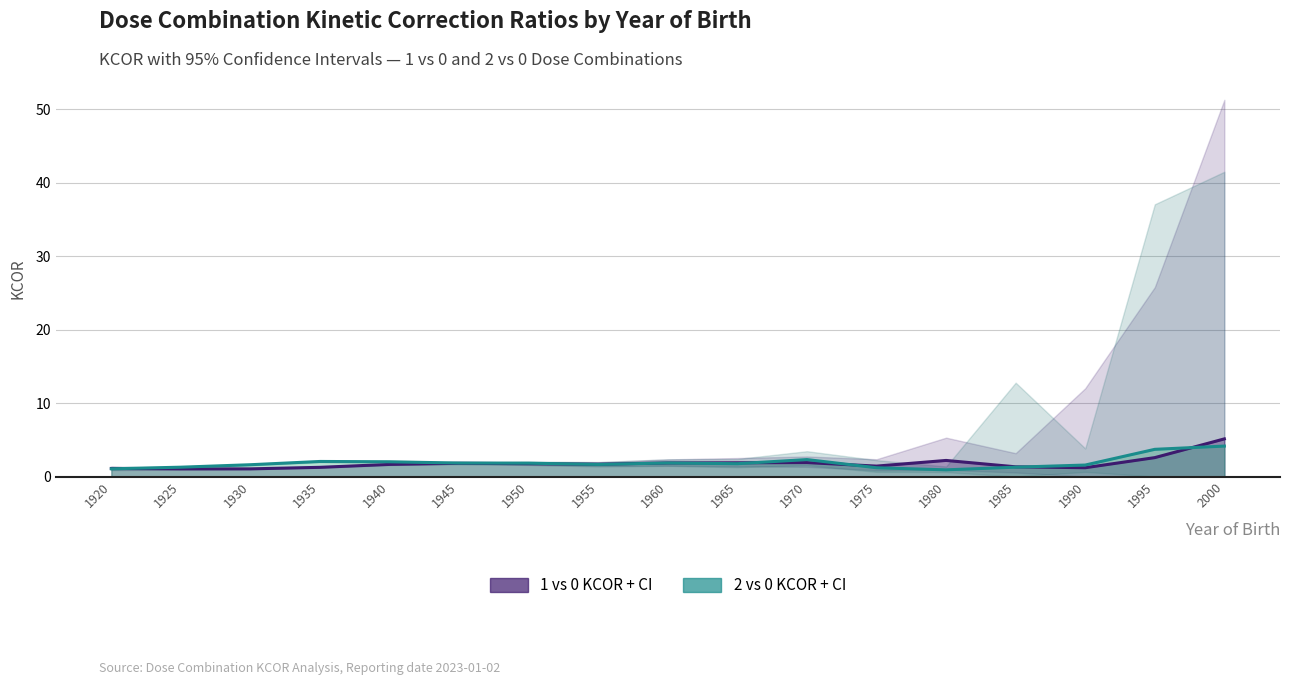

Which series has the widest spread of values?

1 vs 0 KCOR